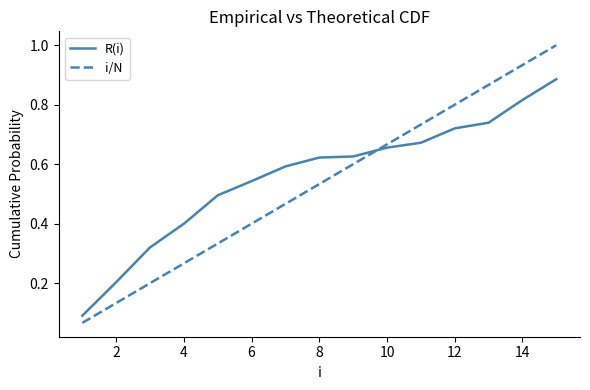

True or false: R(i) and i/N cross at least once.

True